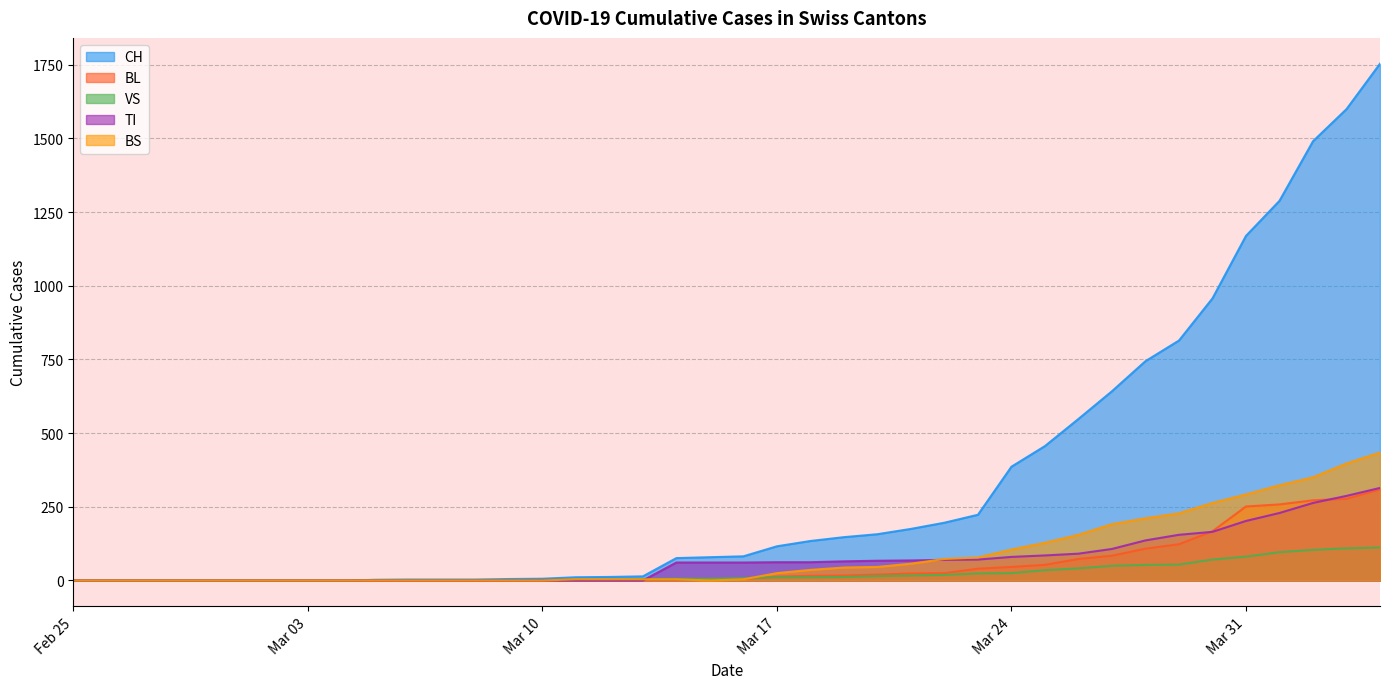

Between 2020-03-28 and 2020-04-02, which series saw the biggest shift?

CH